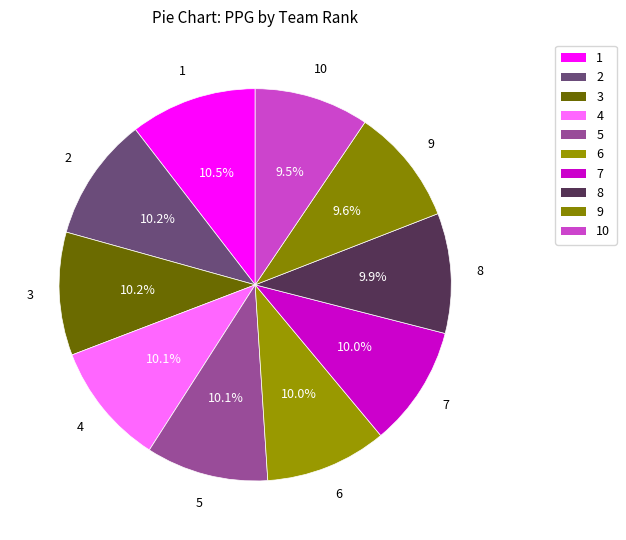

Does any single category account for the majority?

No